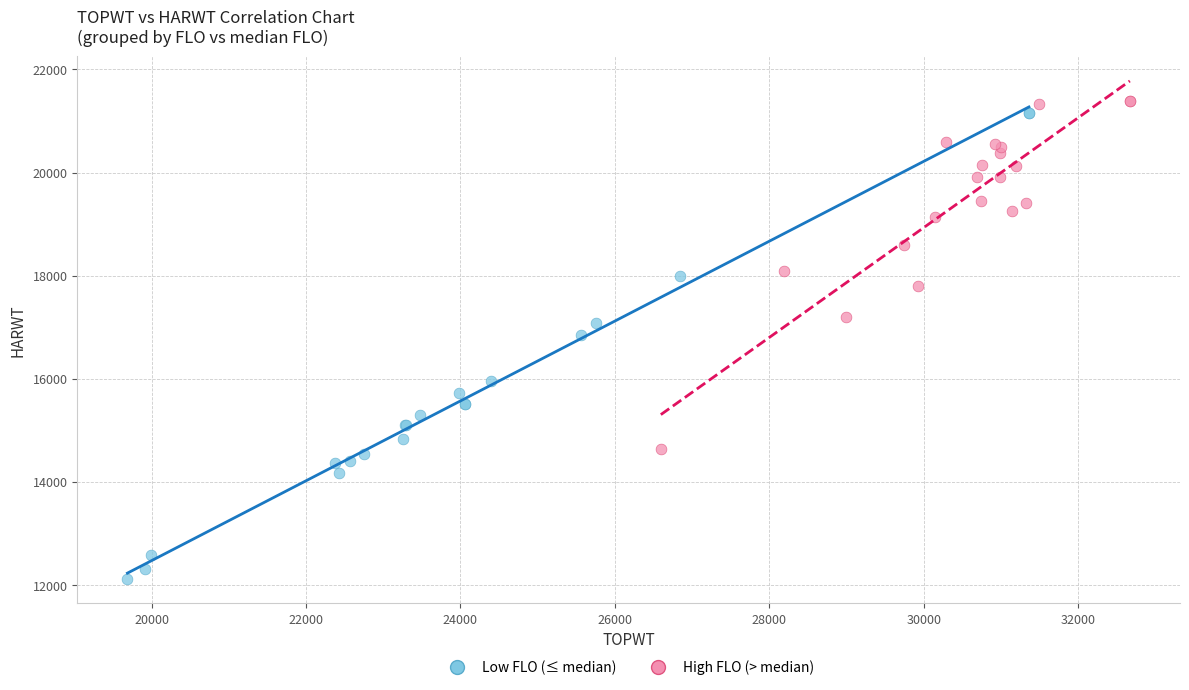

Which series reaches the maximum Y coordinate?

High FLO (> median)